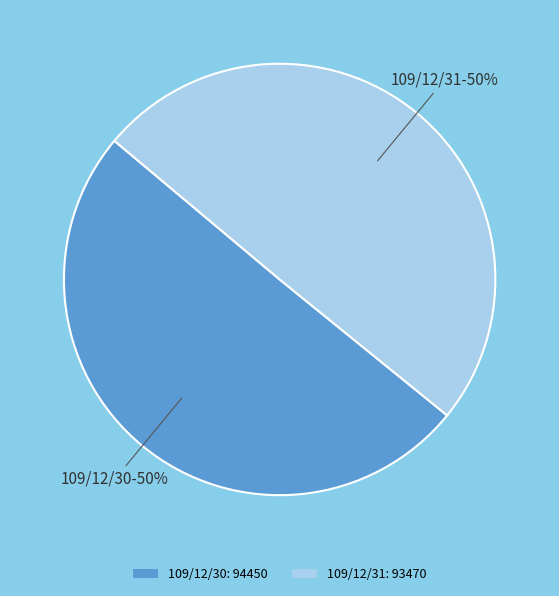

To the nearest percent, what is the average slice percentage?

50%